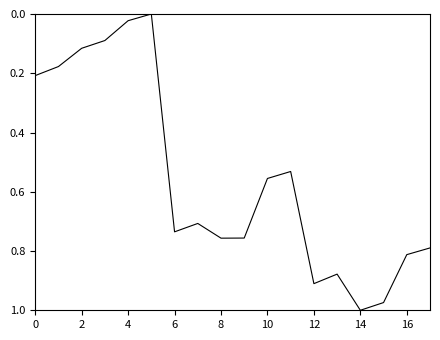

Which label corresponds to the largest value in the chart?

14